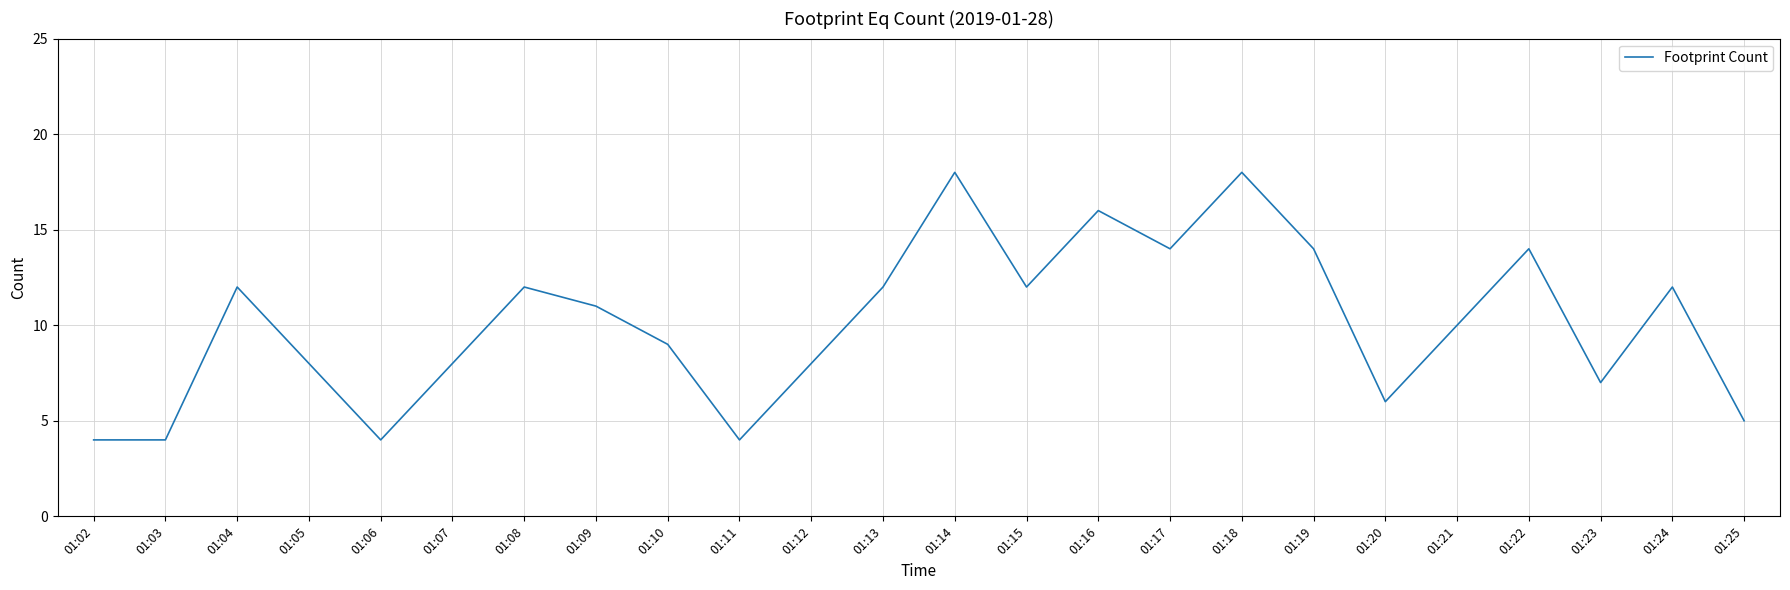

Count the number of categories in the chart.

24